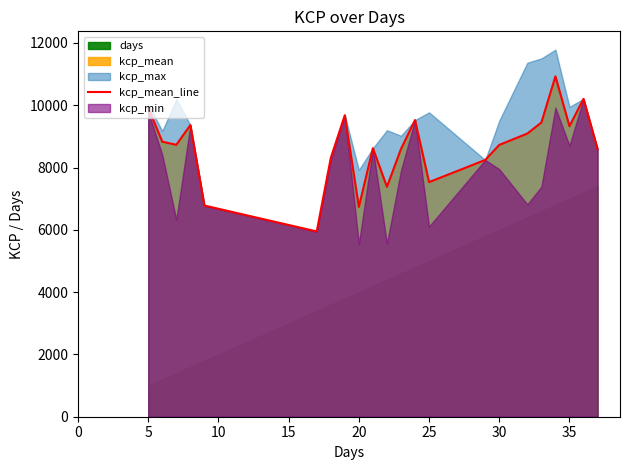

What is the lowest value of the kcp_mean_line series?

5948.0